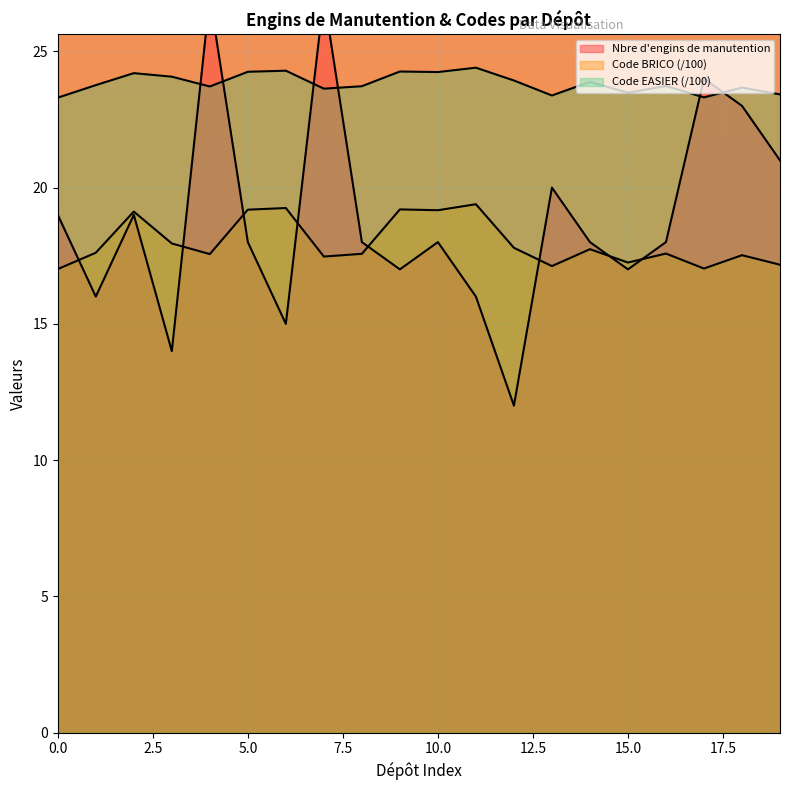

True or false: Code EASIER (scaled) has more than 0 points higher than both neighbors.

True